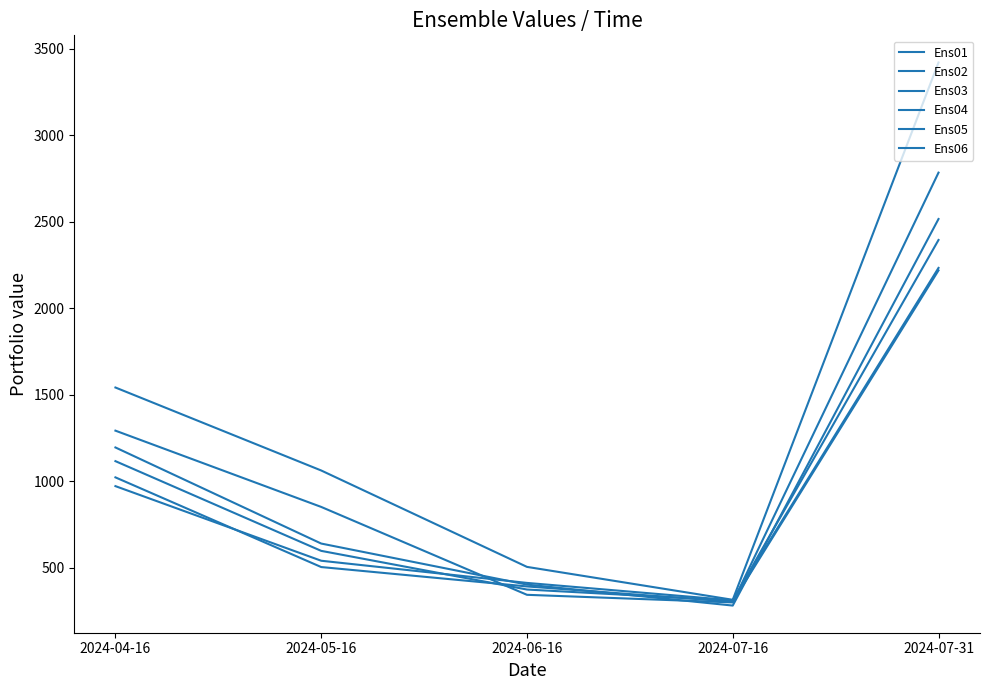

Does the chart have visible grid lines?

No